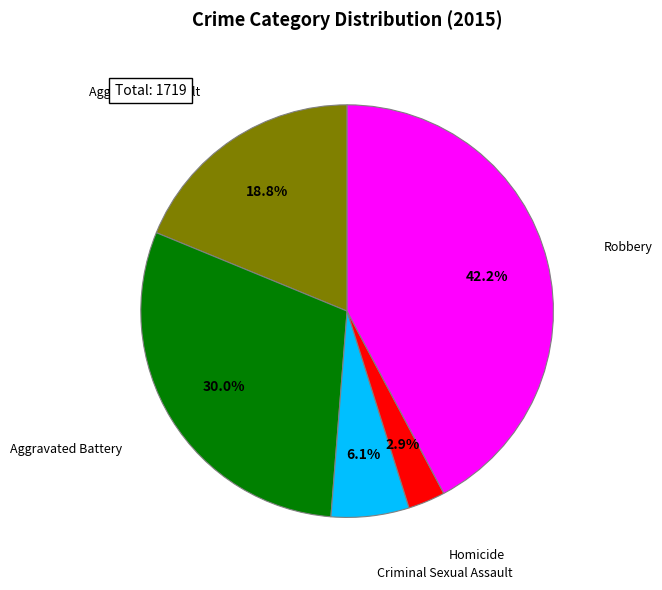

What is the smallest slice in the pie chart?

Homicide